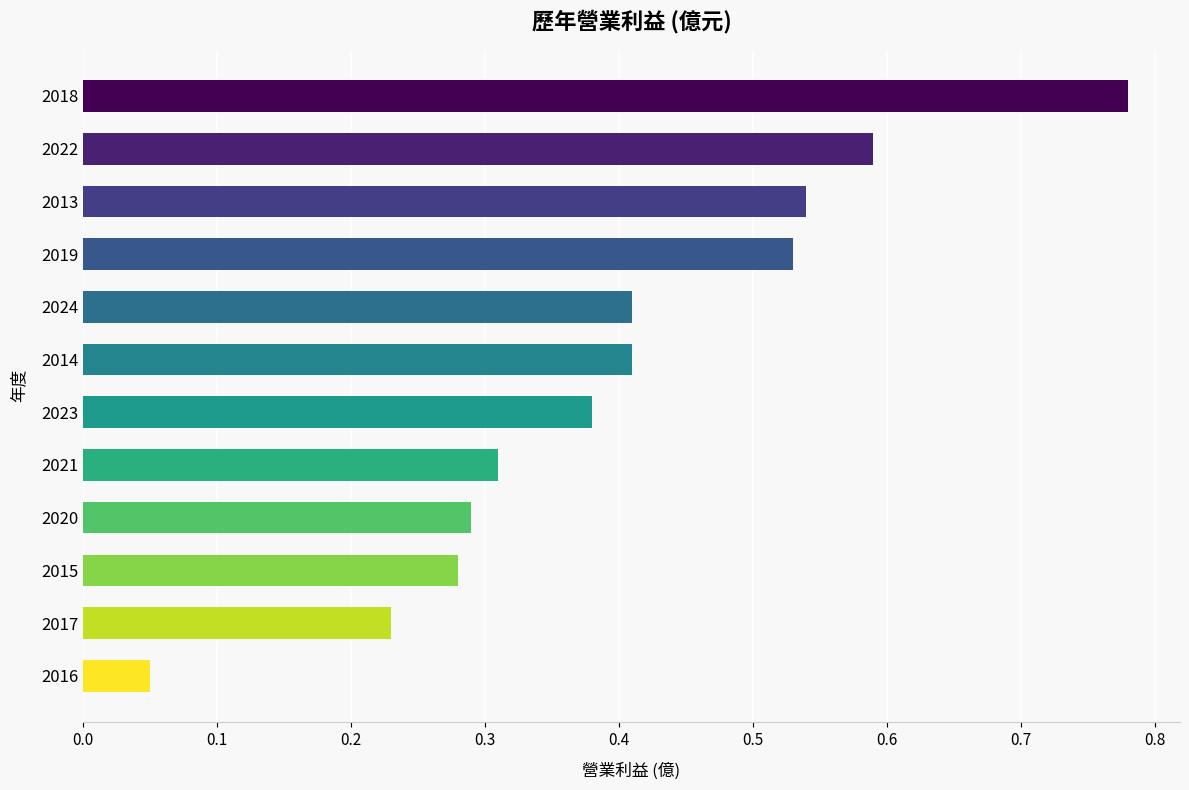

Between 2021 and 2019, which is larger?

2019